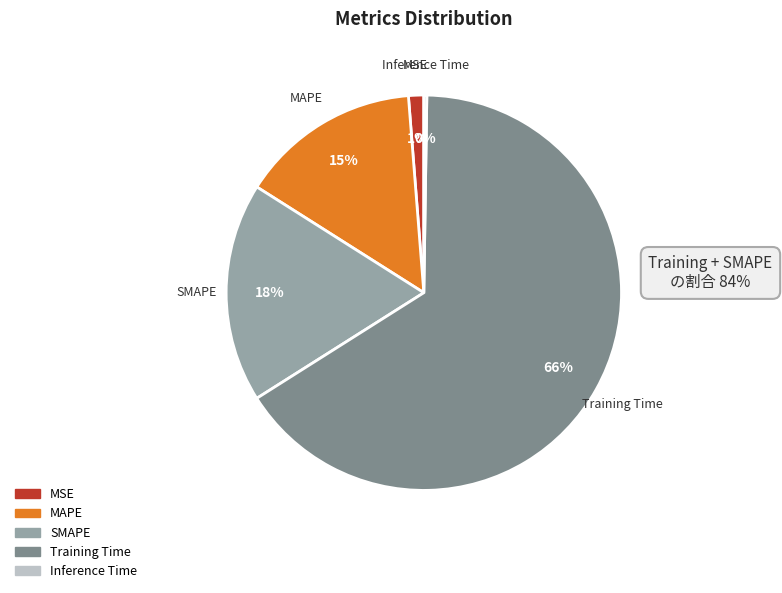

Does Training Time represent more than half of the total?

Yes